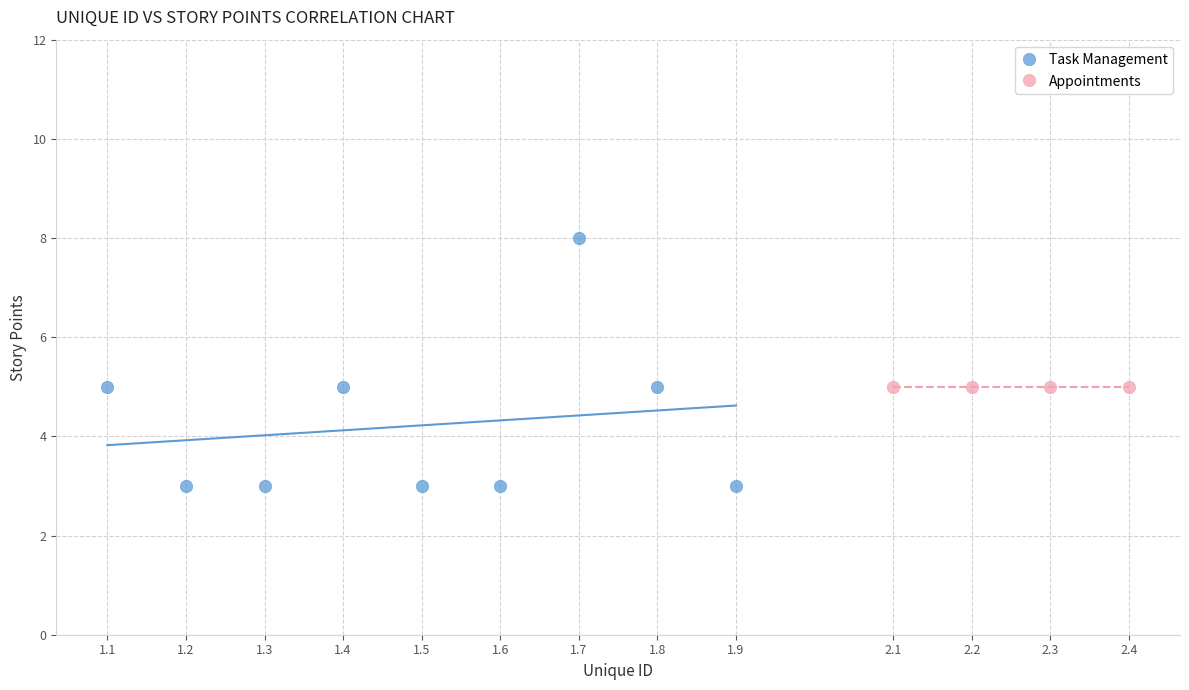

Which series contains the lowest Y value?

Task Management